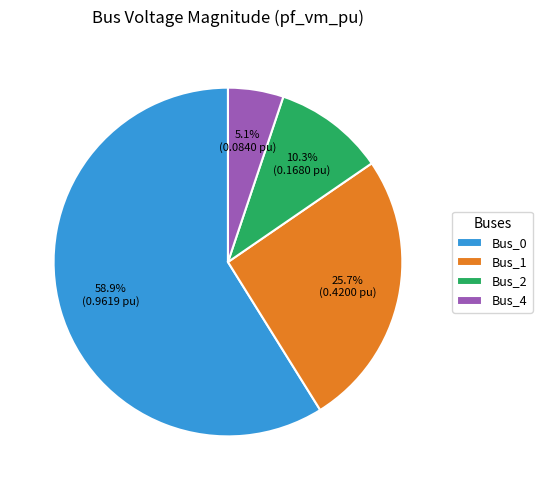

Between Bus_4 and Bus_0, which is larger?

Bus_0